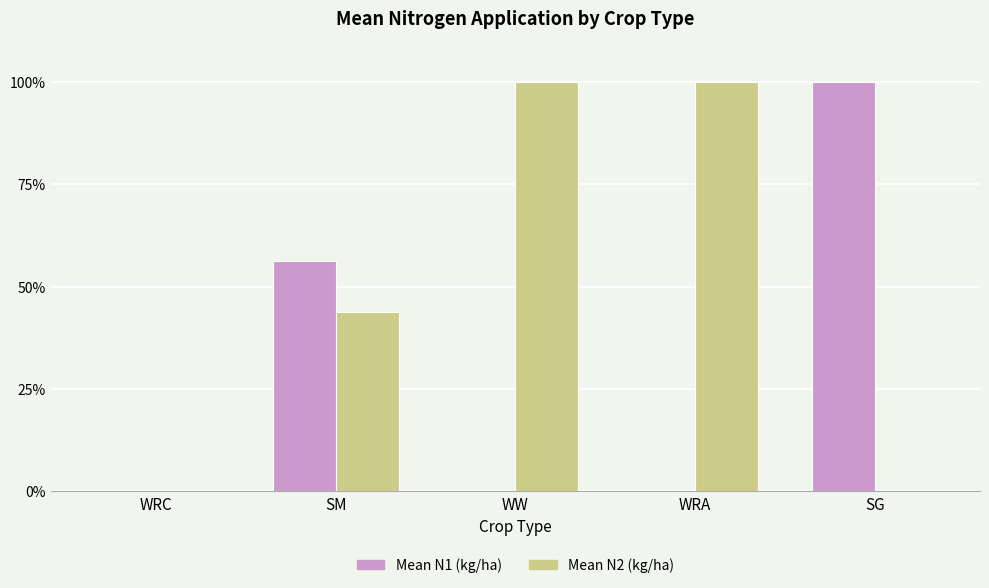

Where is Mean N1 (kg/ha) nearest to the value 50?

SM